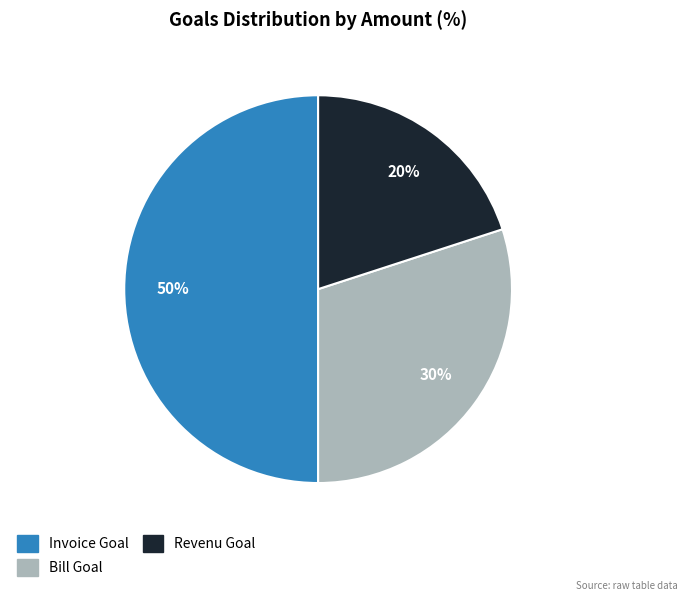

To the nearest percent, what is the difference between the Revenu Goal and Bill Goal slice percentages?

10%